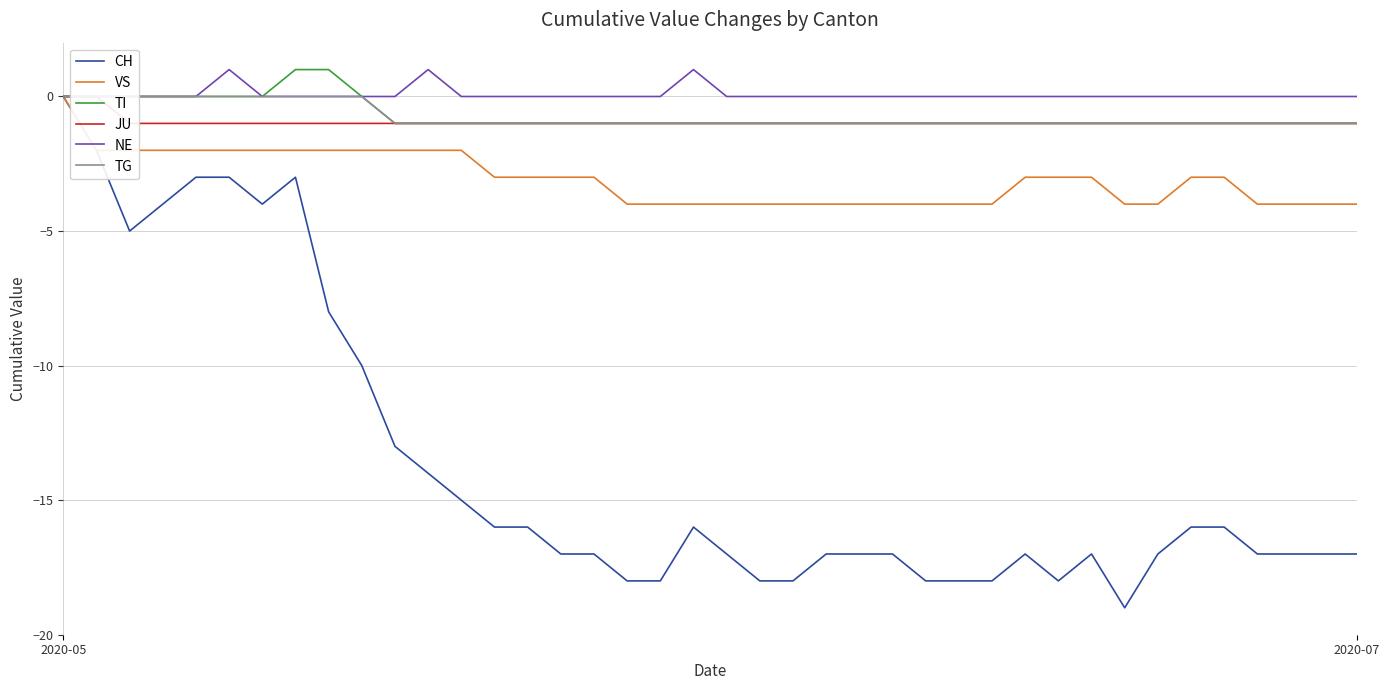

Reading left to right, list all the values displayed in this chart.

CH: 0	-2	-5	-4	-3	-3	-4	-3	-8	-10	-13	-14	-15	-16	-16	-17	-17	-18	-18	-16	-17	-18	-18	-17	-17	-17	-18	-18	-18	-17	-18	-17	-19	-17	-16	-16	-17	-17	-17	-17
VS: 0	-2	-2	-2	-2	-2	-2	-2	-2	-2	-2	-2	-2	-3	-3	-3	-3	-4	-4	-4	-4	-4	-4	-4	-4	-4	-4	-4	-4	-3	-3	-3	-4	-4	-3	-3	-4	-4	-4	-4
TI: 0	0	0	0	0	0	0	1	1	0	-1	-1	-1	-1	-1	-1	-1	-1	-1	-1	-1	-1	-1	-1	-1	-1	-1	-1	-1	-1	-1	-1	-1	-1	-1	-1	-1	-1	-1	-1
JU: 0	0	-1	-1	-1	-1	-1	-1	-1	-1	-1	-1	-1	-1	-1	-1	-1	-1	-1	-1	-1	-1	-1	-1	-1	-1	-1	-1	-1	-1	-1	-1	-1	-1	-1	-1	-1	-1	-1	-1
NE: 0	0	0	0	0	1	0	0	0	0	0	1	0	0	0	0	0	0	0	1	0	0	0	0	0	0	0	0	0	0	0	0	0	0	0	0	0	0	0	0
TG: 0	0	0	0	0	0	0	0	0	0	-1	-1	-1	-1	-1	-1	-1	-1	-1	-1	-1	-1	-1	-1	-1	-1	-1	-1	-1	-1	-1	-1	-1	-1	-1	-1	-1	-1	-1	-1